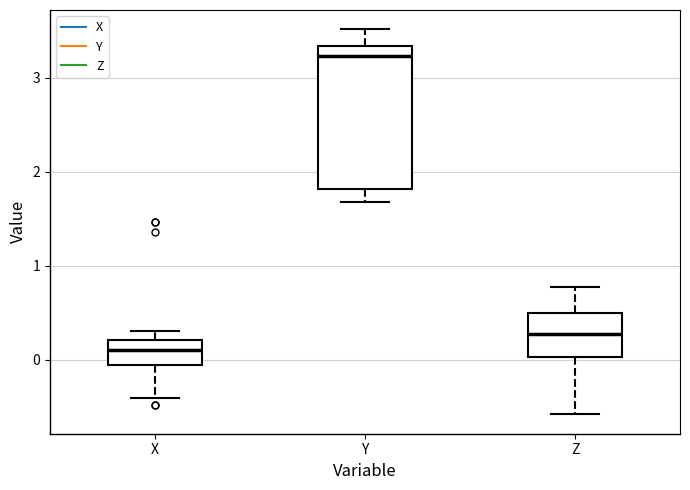

Reading left to right, transcribe this box plot: for each box, give where its median line is, the range the box spans, and where its two whiskers end, as read against the y-axis. The values are not printed on the chart, so give them approximately, as read against the axis.

X: median 0.1, box -0.1 to 0.2, whiskers -0.4 to 0.3
Y: median 3.2, box 1.8 to 3.3, whiskers 1.7 to 3.5
Z: median 0.3, box 0.0 to 0.5, whiskers -0.6 to 0.8